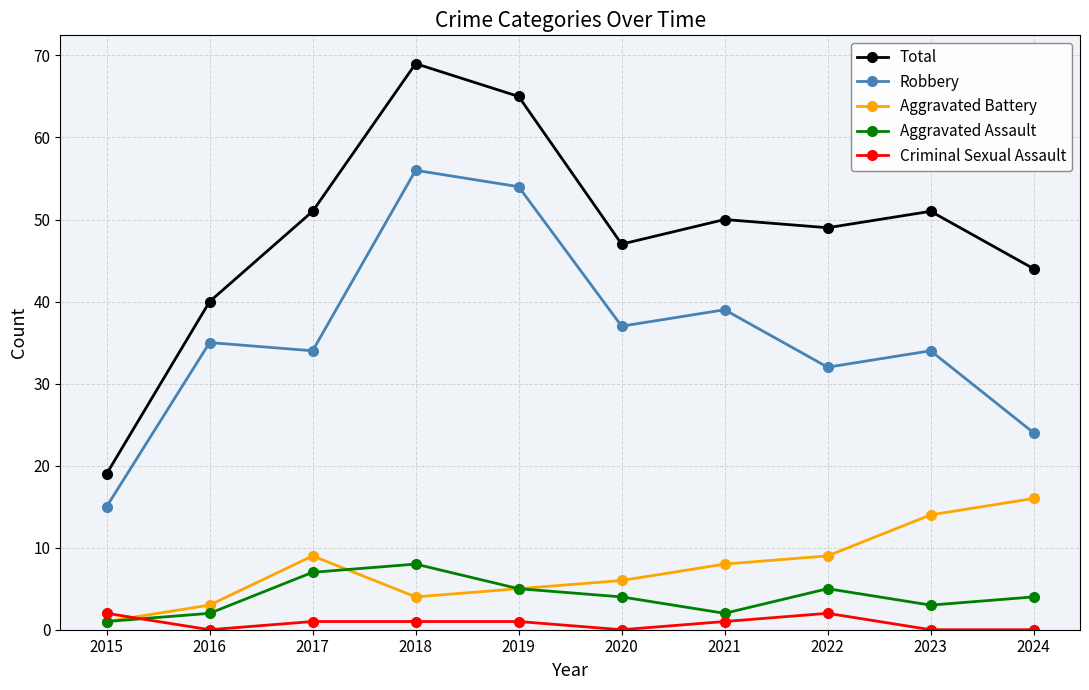

What is the total value across all series at 2016?

80